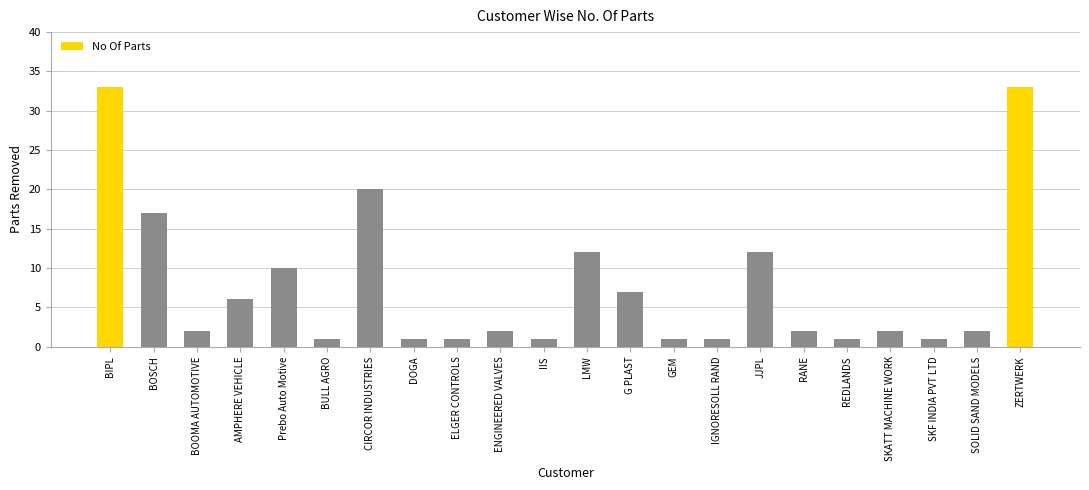

What is the sum of all values?

168